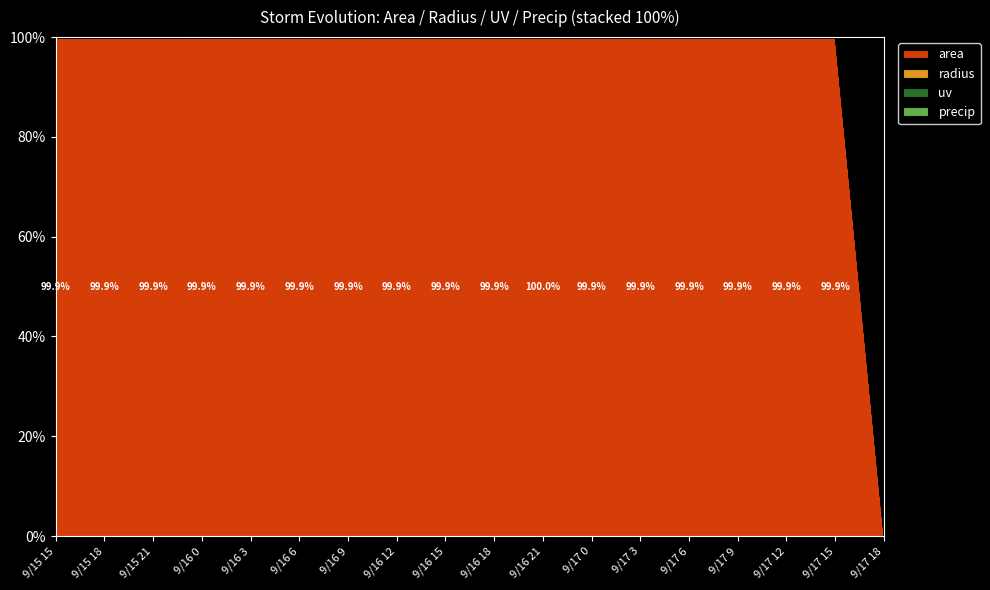

Reading left to right, extract all data points from this chart.

area: 436875.0	325000.0	409375.0	548125.0	737500.0	644375.0	973750.0	903125.0	946250.0	1101250.0	1329375.0	811875.0	978750.0	645000.0	816250.0	456250.0	541875.0	0.0
radius: 372.9	321.6	361.0	417.7	484.5	452.9	556.7	536.2	548.8	592.1	650.5	508.4	558.2	453.1	509.7	381.1	415.3	0.0
uv: 82.5	77.3	41.5	24.4	18.4	25.9	25.9	18.8	11.8	8.4	8.2	18.4	16.4	18.7	11.7	11.7	11.7	0.0
precip: 1.7	1.1	1.2	1.7	2.2	1.6	1.5	1.4	1.1	0.9	0.9	0.8	0.5	0.6	0.7	0.5	0.2	0.0